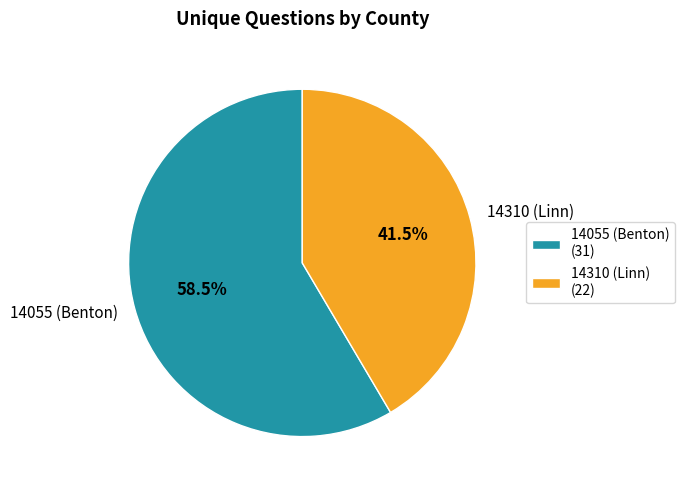

Does 14310 (Linn) represent more than half of the total?

No